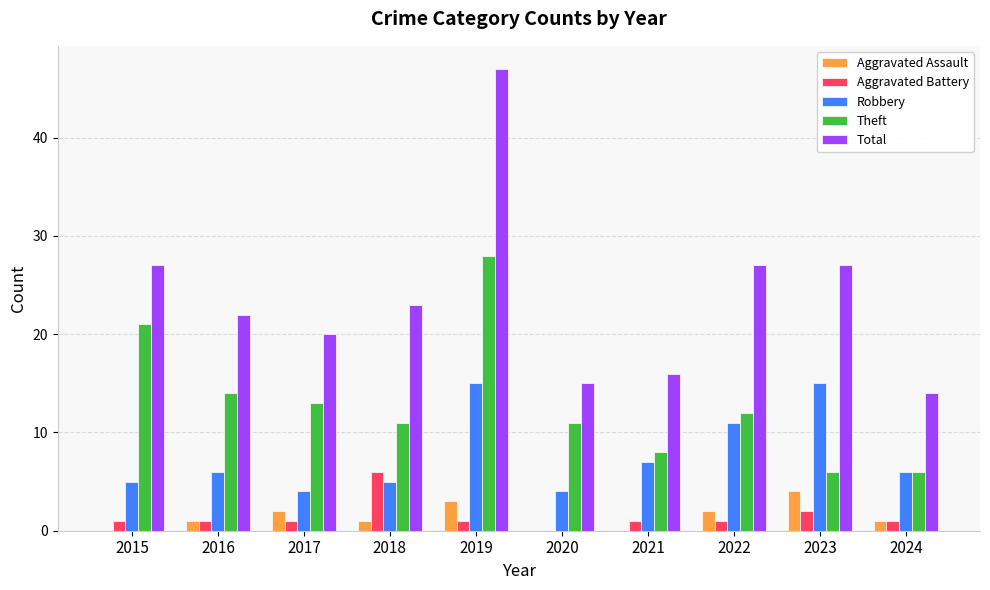

Which series has the largest total across all categories?

Total